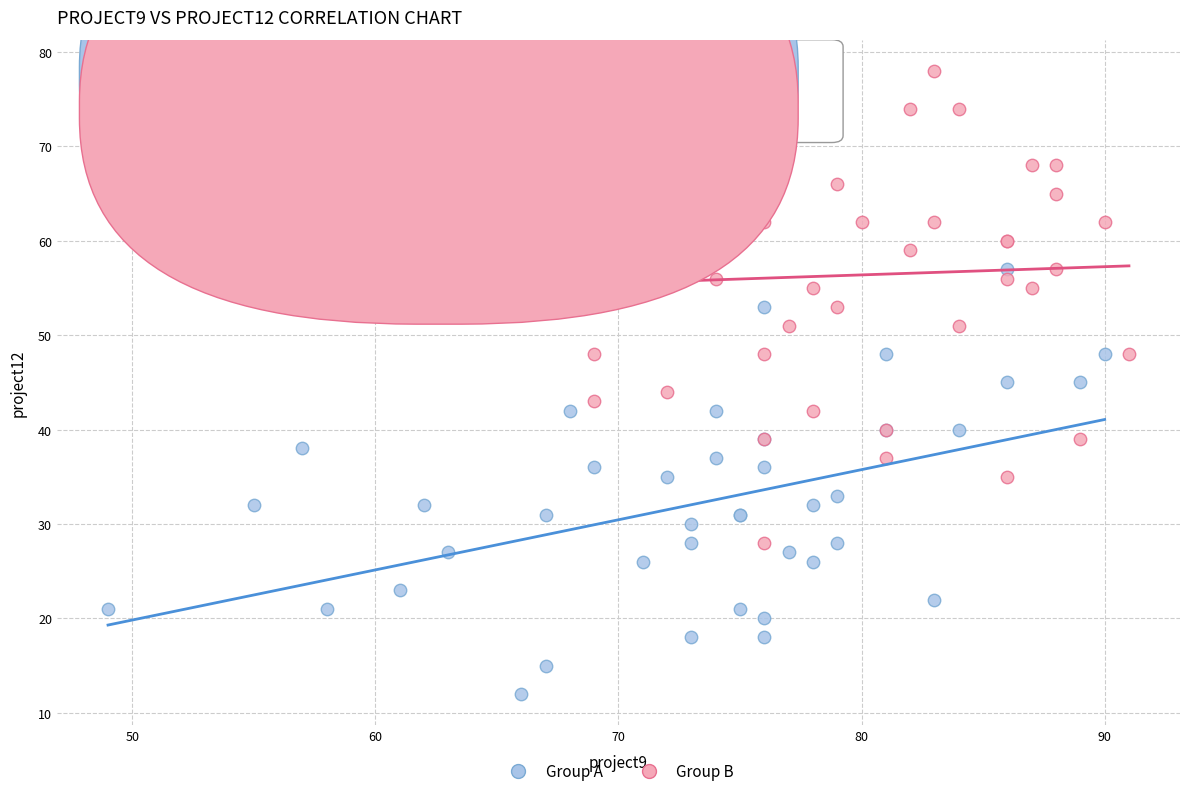

Which series has the largest Y range (max minus min)?

Group B